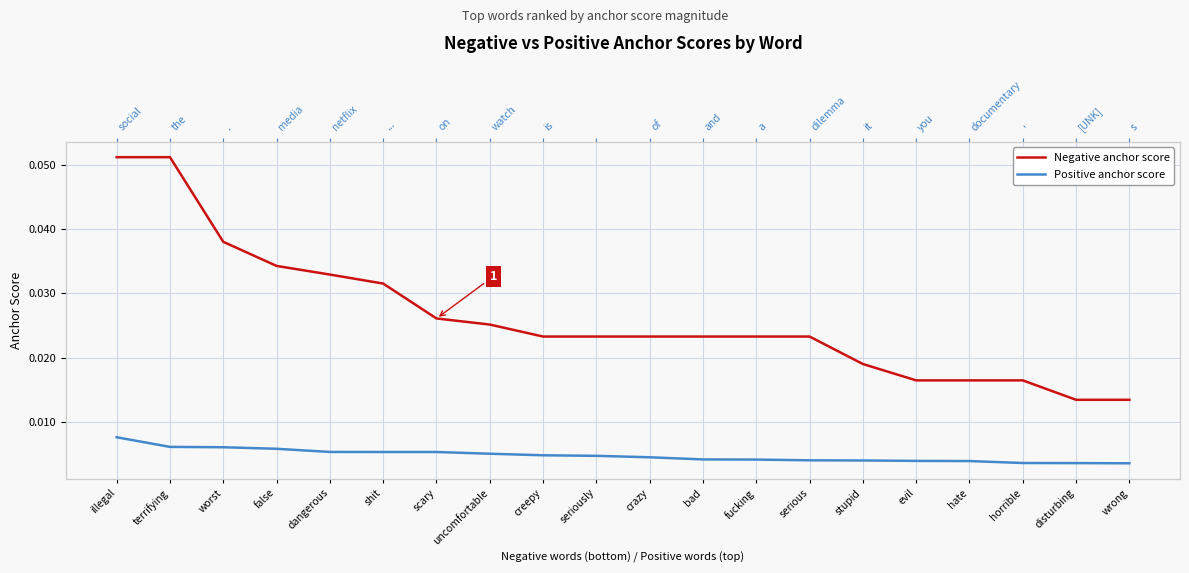

Where is Negative anchor score nearest to the value 0?

disturbing